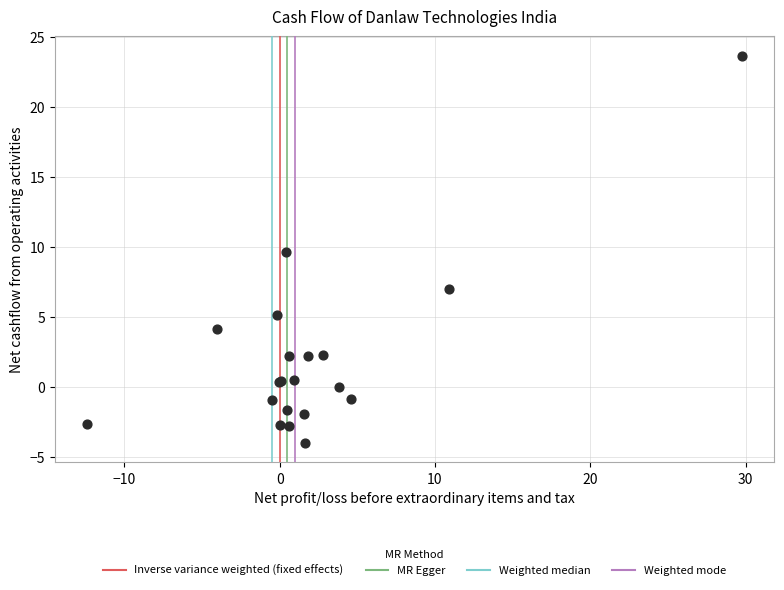

What Y value in the scatter plot is closest to 9?

9.7